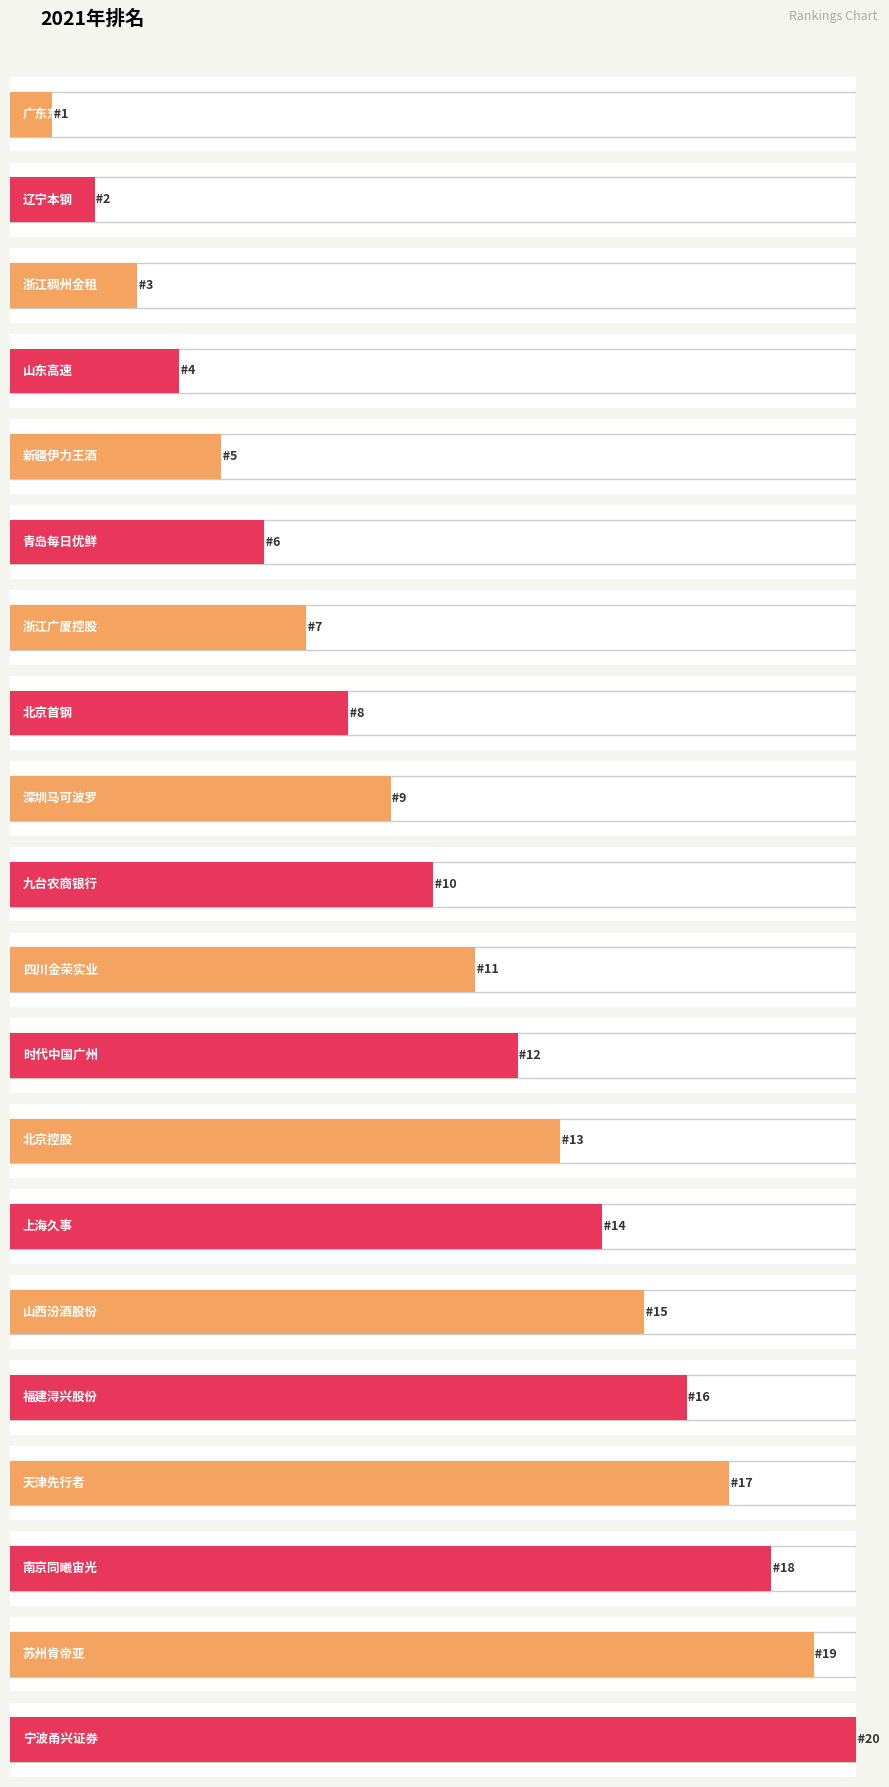

What is the difference between the maximum and minimum values?

19